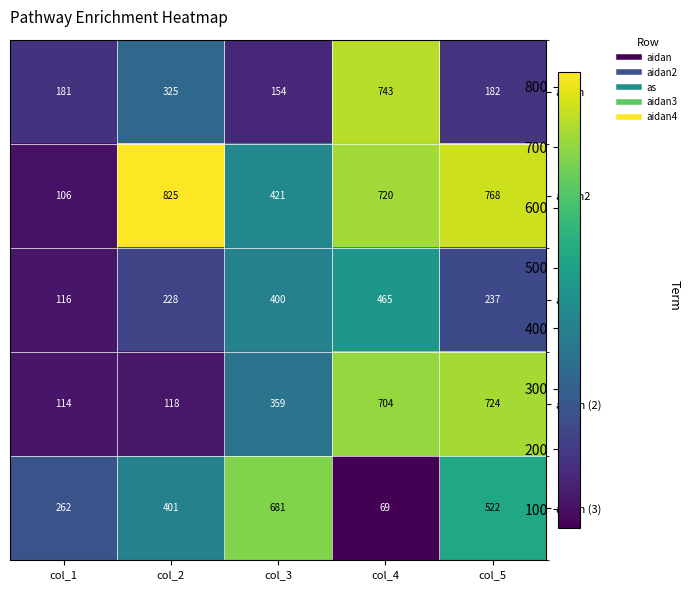

What is the difference between the maximum and second lowest values in the as series?

237